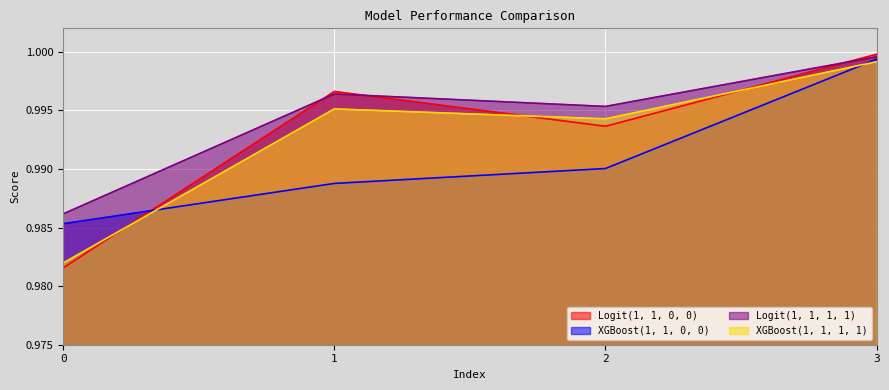

What is the value of the XGBoost(1, 1, 0, 0) point at the 1st from the left?

1.0